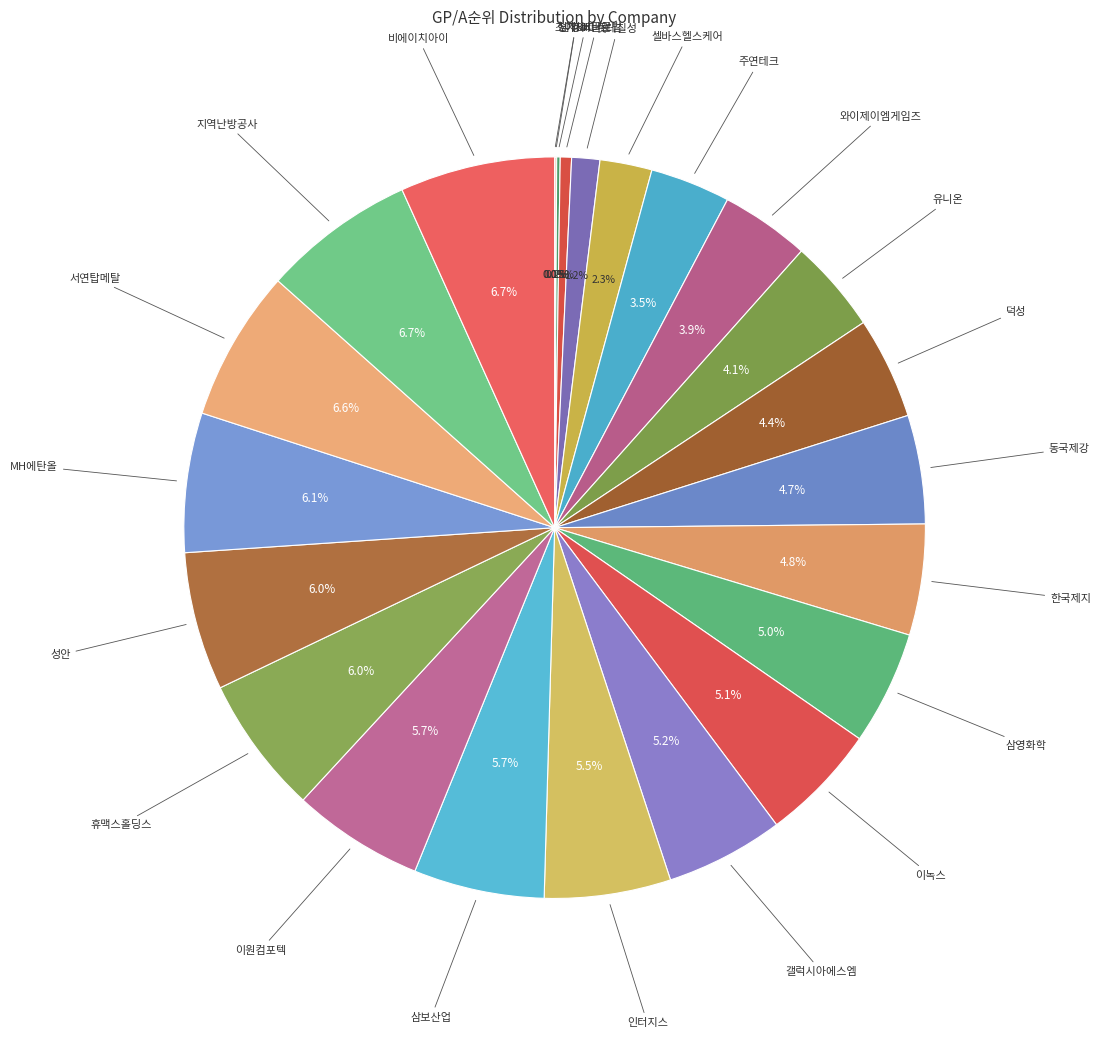

Count the number of slices in the pie.

24